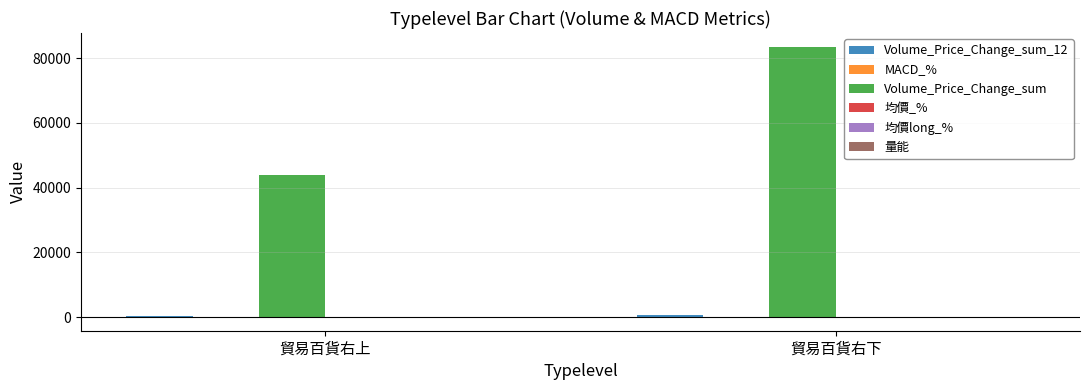

Count the number of categories in the chart.

2